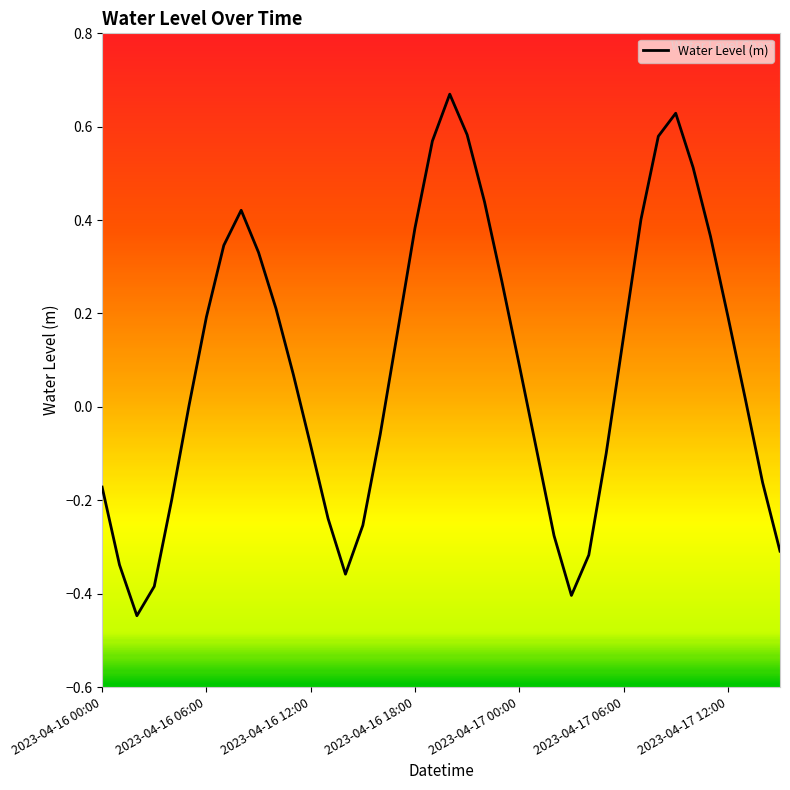

What is the minimum value shown in the chart?

-0.4